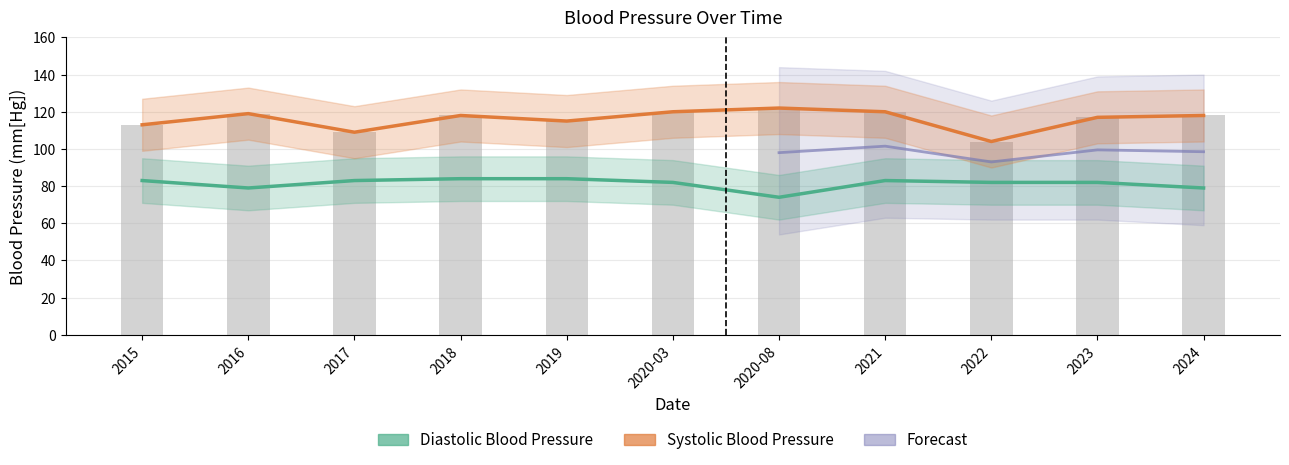

At how many categories does at least one series exceed 87?

11